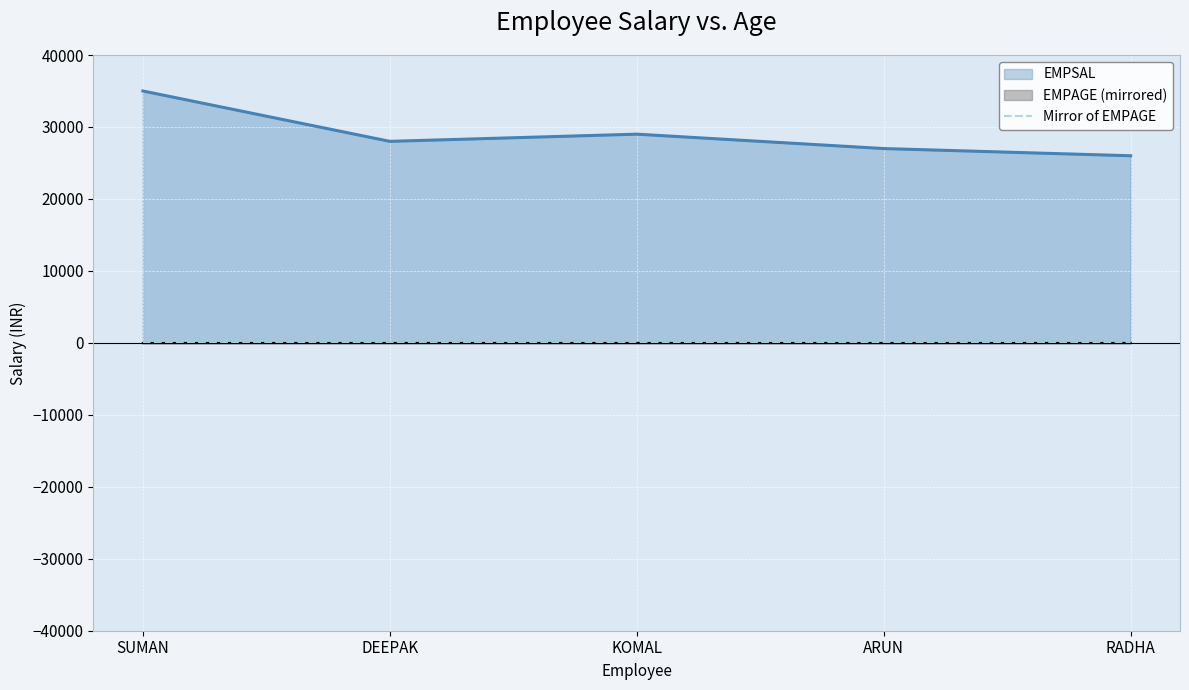

True or false: EMPSAL and Mirror of EMPAGE intersect in this chart.

False